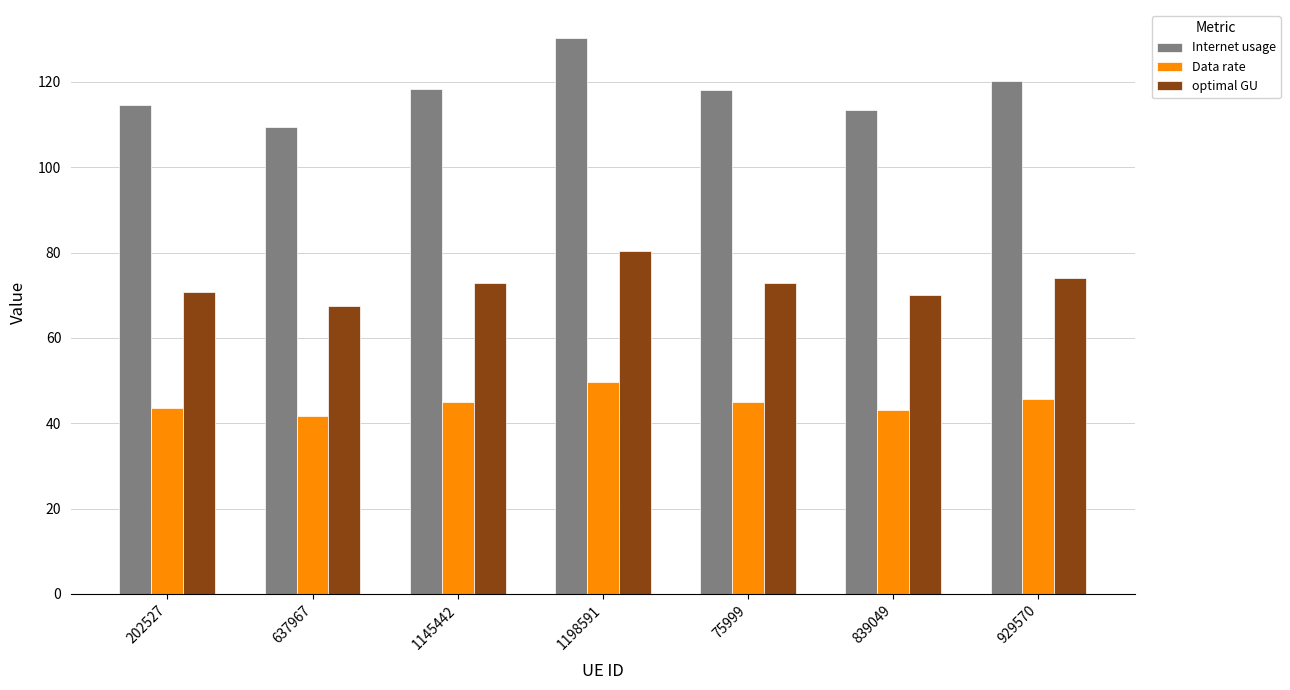

Which series changed the most between 202527 and 1145442?

Internet usage